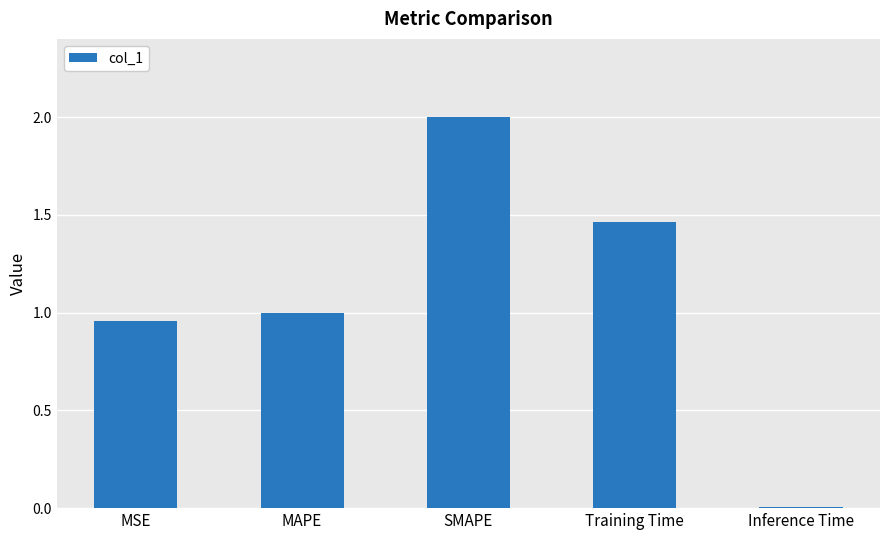

What is the sum of the values at Inference Time and SMAPE?

2.0